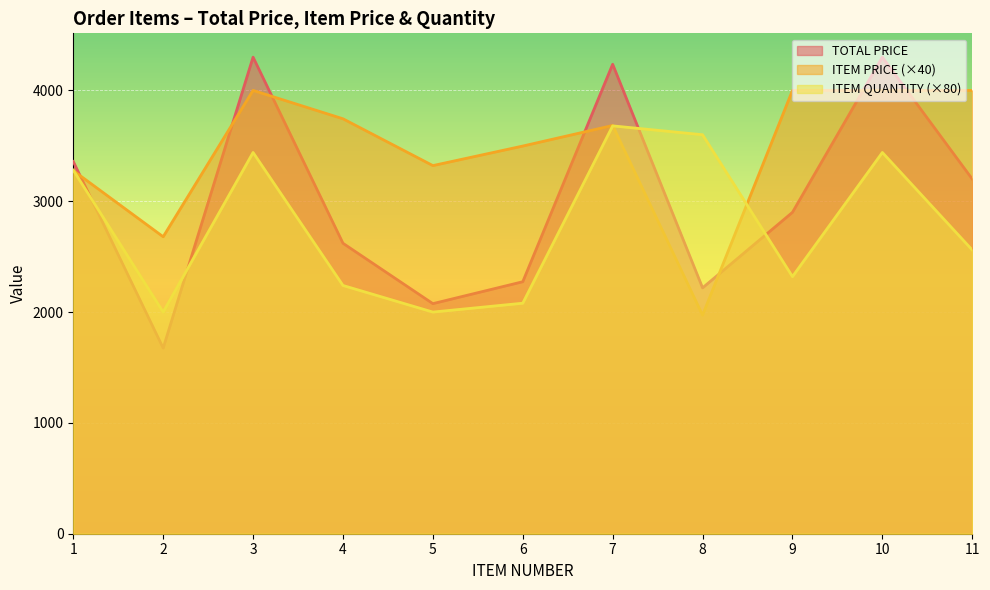

Reading left to right, what are all the values shown in this chart?

TOTAL PRICE: 1=3358.3	2=1674.8	3=4300.0	4=2620.8	5=2076.0	6=2273.7	7=4236.1	8=2218.5	9=2900.0	10=4300.0	11=3200.0
ITEM PRICE: 1=3276.4	2=2679.6	3=4000.0	4=3744.0	5=3321.6	6=3498.0	7=3683.6	8=1972.0	9=4000.0	10=4000.0	11=4000.0
ITEM QUANTITY: 1=3280.0	2=2000.0	3=3440.0	4=2240.0	5=2000.0	6=2080.0	7=3680.0	8=3600.0	9=2320.0	10=3440.0	11=2560.0